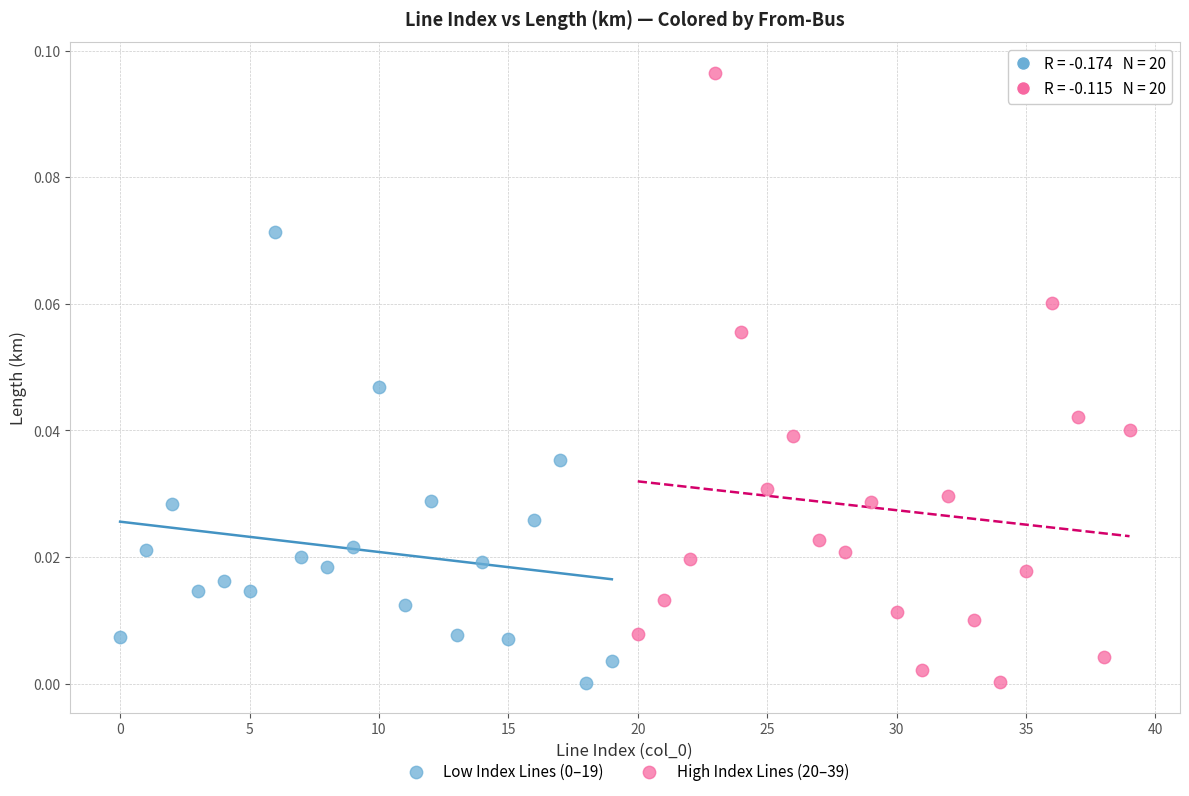

Which series has the largest Y range (max minus min)?

High Index Lines (20–39)